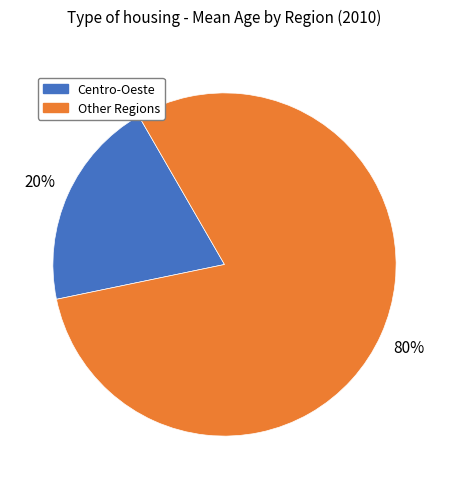

Which slice is the smallest?

Centro-Oeste